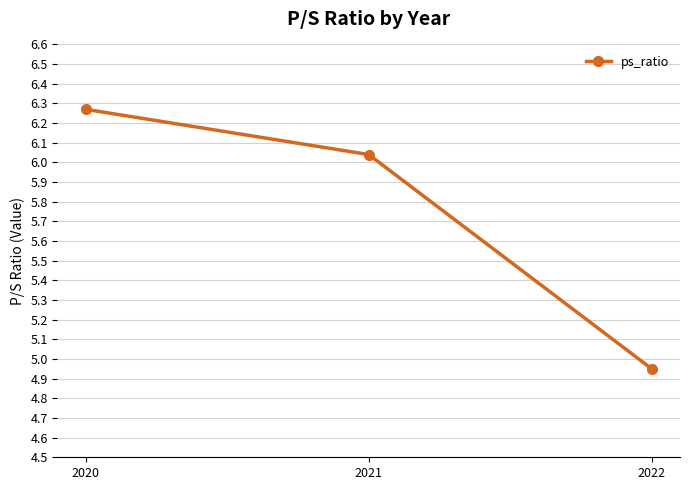

Which has a higher value, 2022 or 2020?

2020